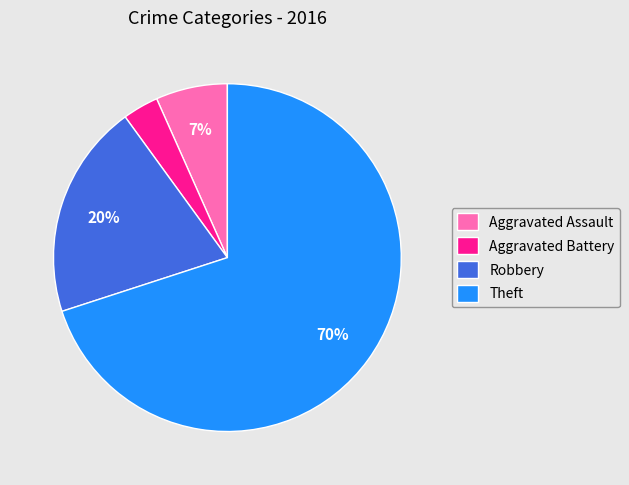

Combined, do Aggravated Assault and Theft account for over 50%?

Yes